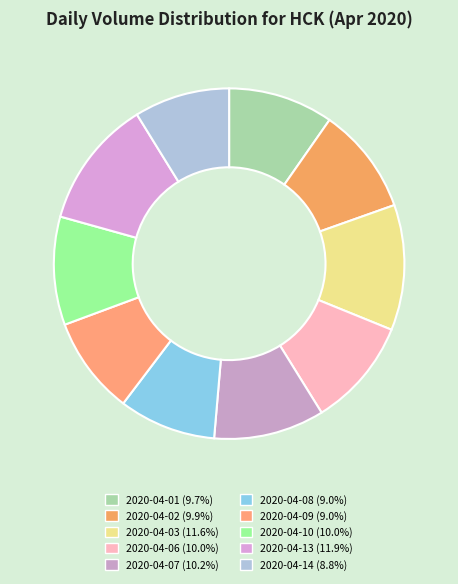

How many slices are in this pie chart?

10